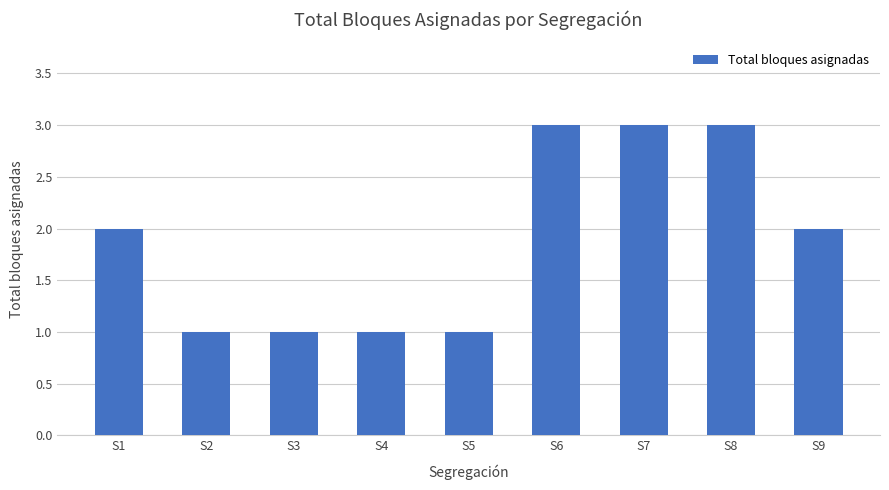

What is the change in value from S2 to S7?

+2